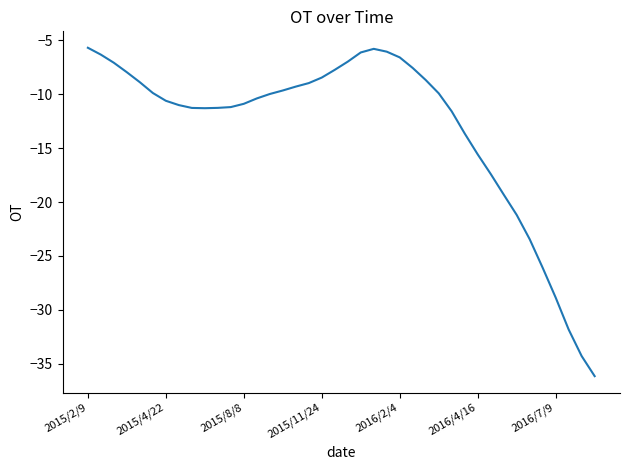

What is the greatest value displayed?

-5.7